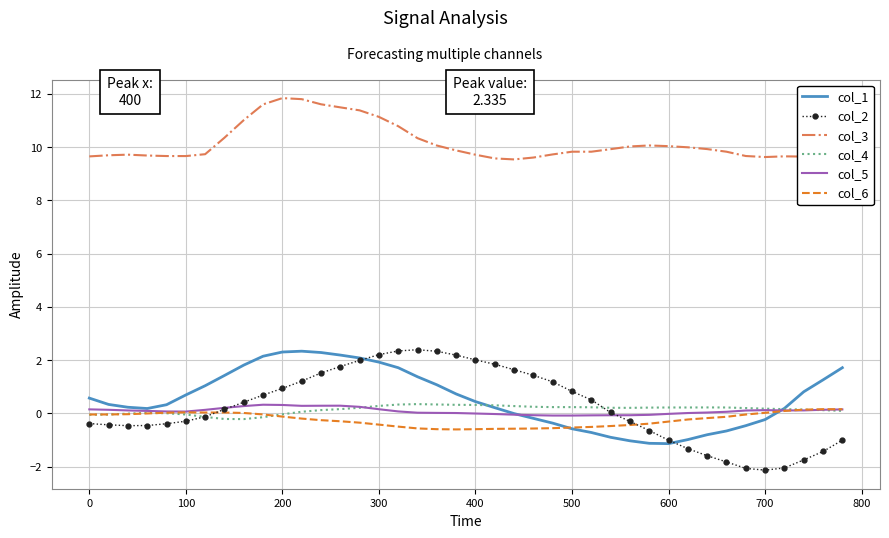

Which series has the widest spread of values?

col_2